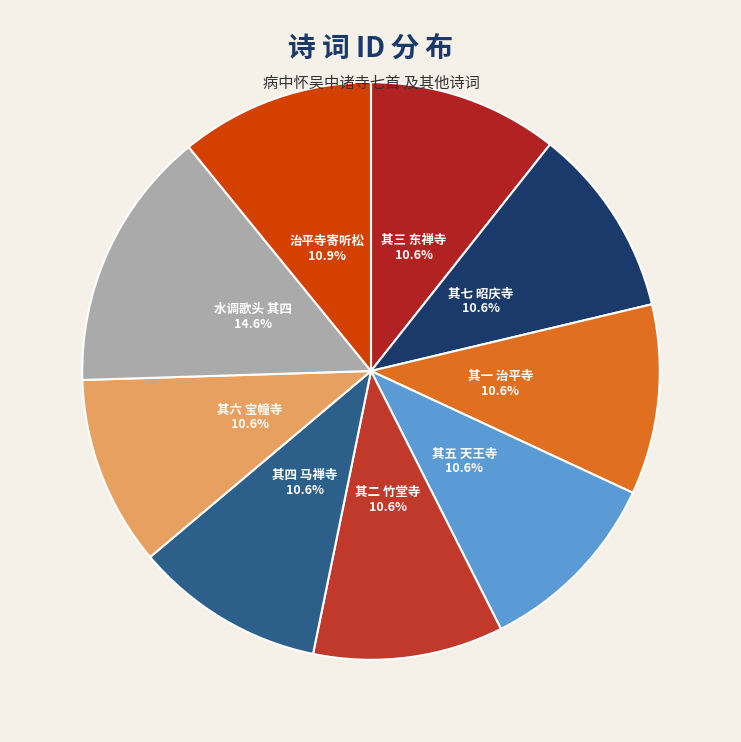

What is the largest slice in the pie chart?

水调歌头 其四